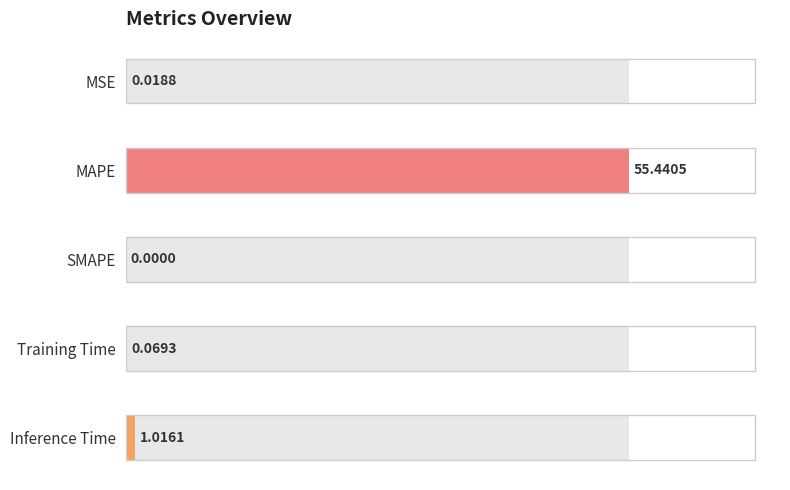

Reading left to right, list all the values displayed in this chart.

MSE=0.0	MAPE=55.4	SMAPE=0.0	Training Time=0.1	Inference Time=1.0